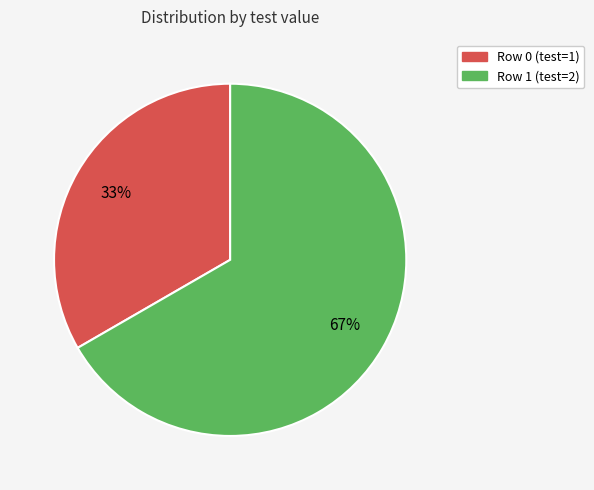

Is it true that Row 0 (test=1) is 33% of the pie?

True